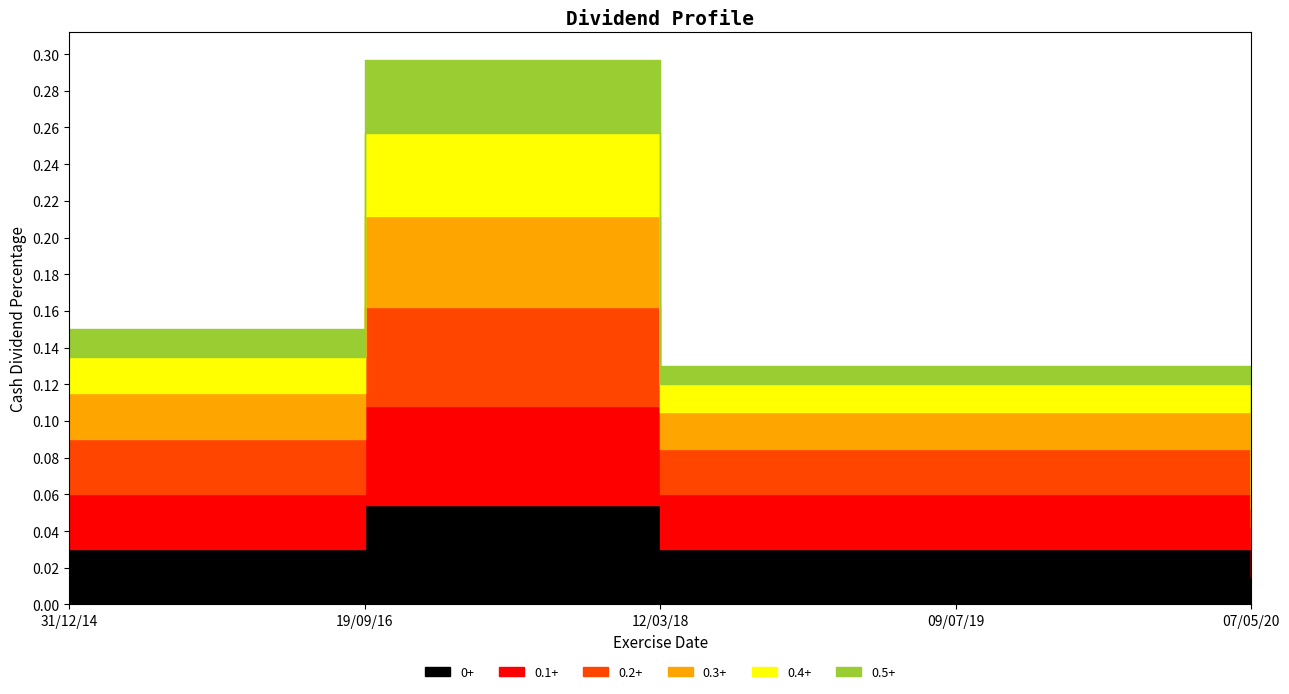

What is the sum of the 0.1+ values at 19/09/16 and 09/07/19?

0.1